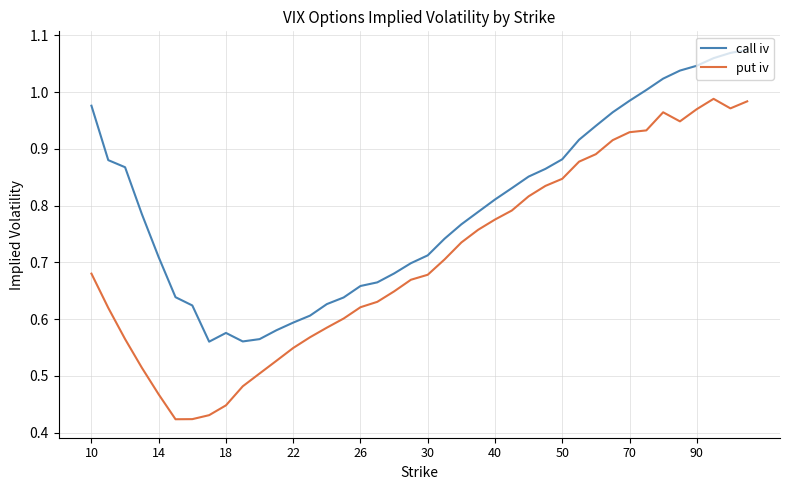

True or false: call iv has more than 2 interior local peaks.

False